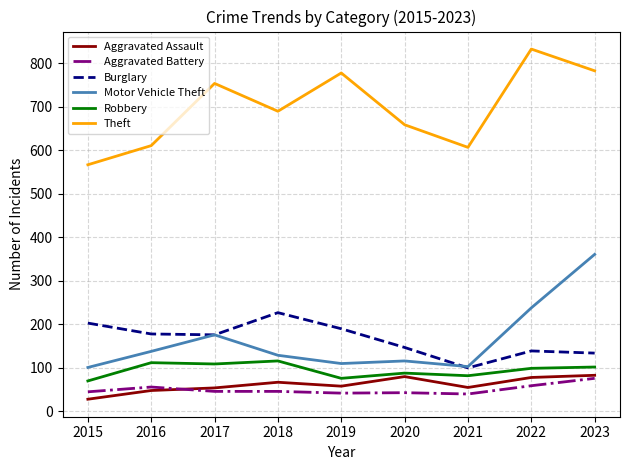

What is the sum of the Motor Vehicle Theft values at 2016 and 2018?

267